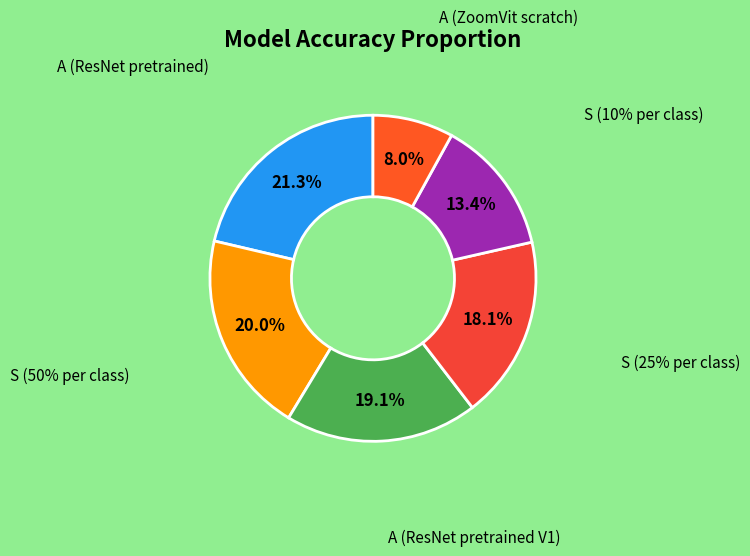

What is the total percentage of A (ZoomVit scratch) and S (10% per class)?

21.4%